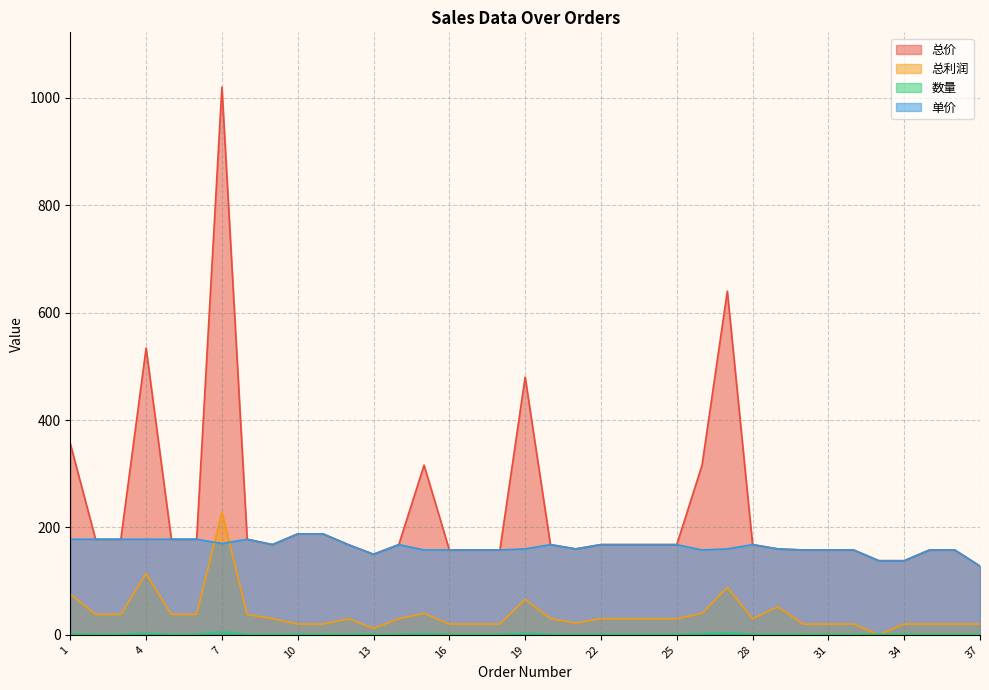

What is the sum of the 总价 values at 27 and 7?

1660